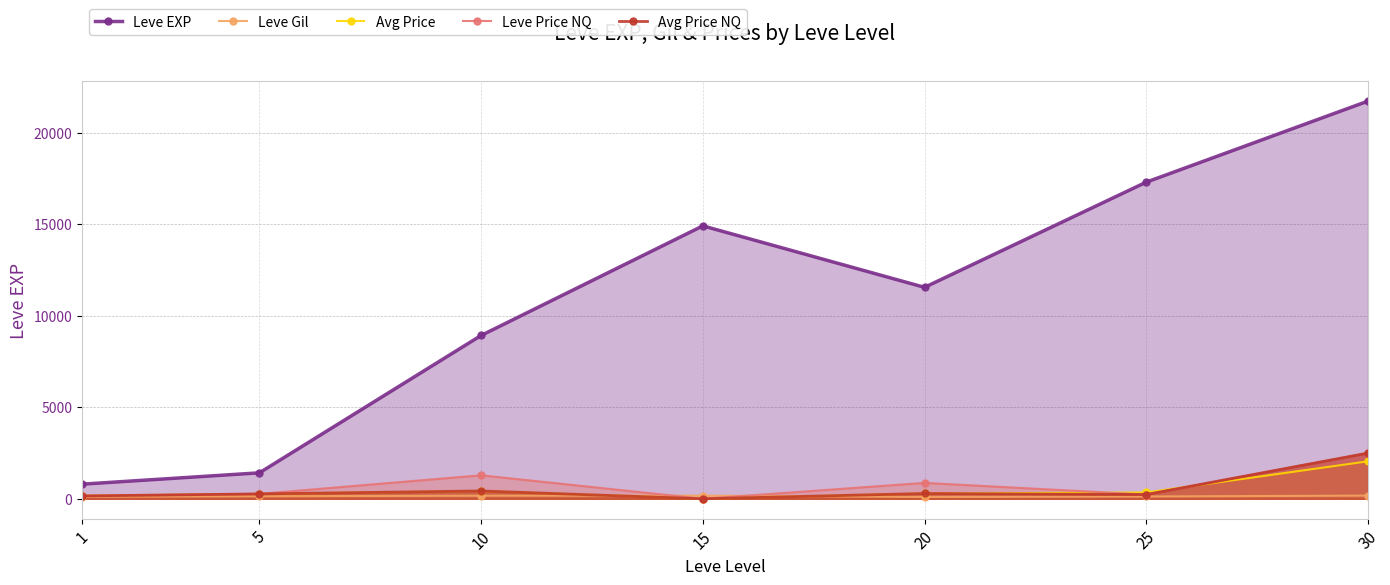

At how many categories does at least one series exceed 5233?

5